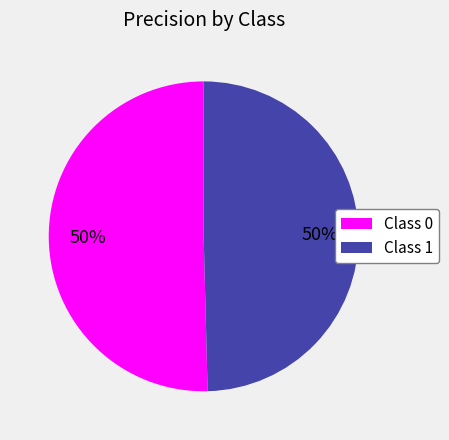

Combined, do Class 1 and Class 0 account for over 50%?

Yes